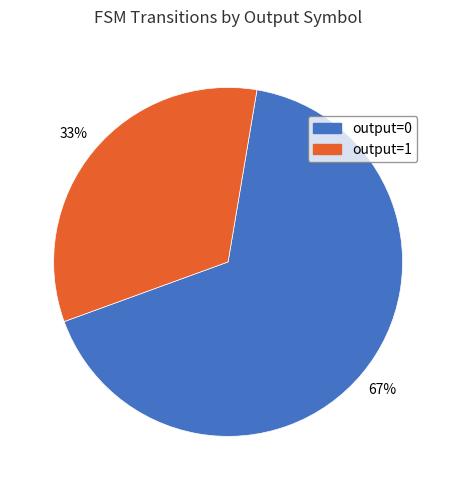

Rank the categories by value from lowest to highest.

output=1, output=0